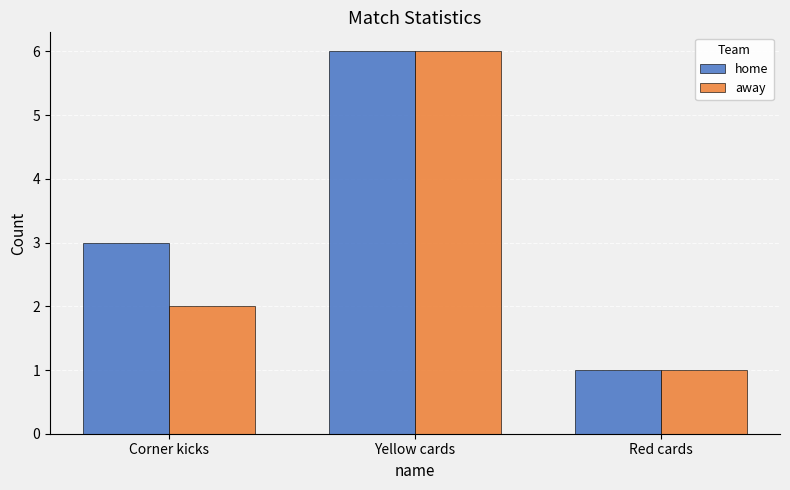

How many distinct data groups are displayed?

2